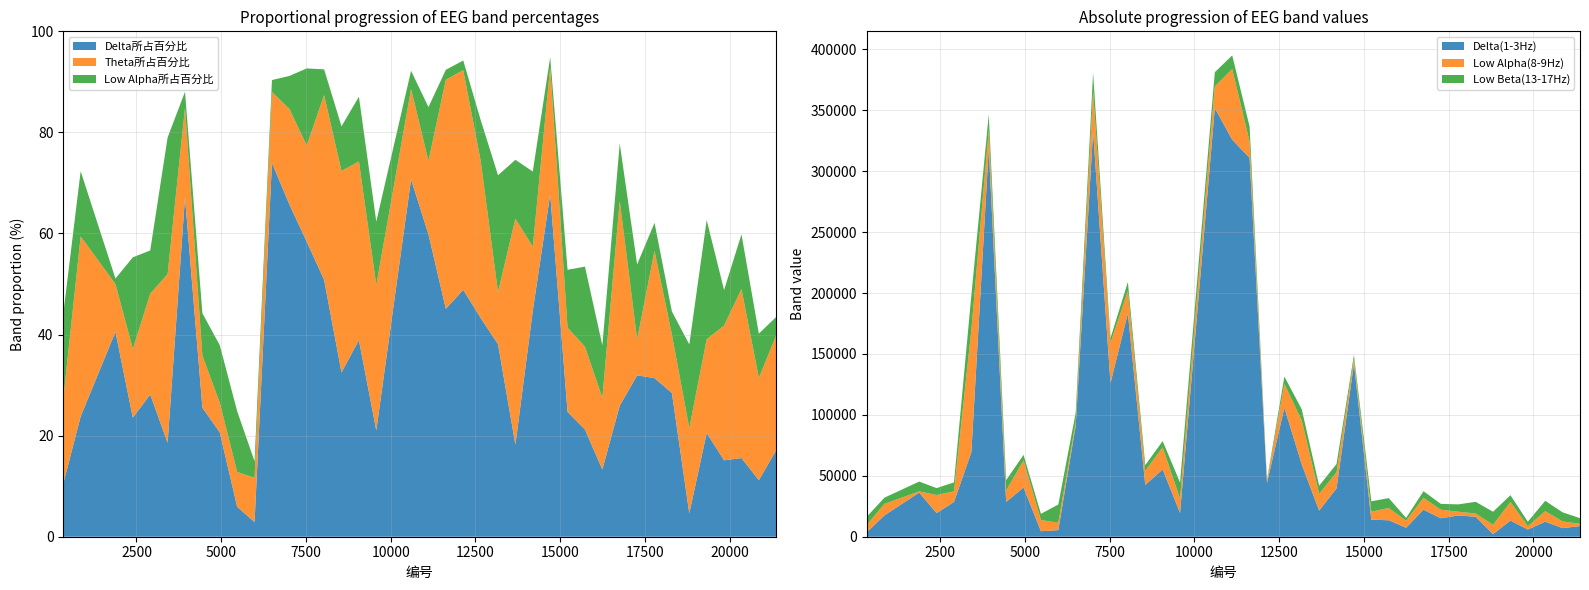

Reading left to right, extract all data points from this chart.

Delta(1-3Hz): 3802.0	17512.0	36218.0	19358.0	28548.0	69330.0	318759.0	28543.0	40408.0	4527.0	5414.0	91221.0	332760.0	126131.0	183305.0	42482.0	55218.0	19583.0	351740.0	325828.0	310887.0	44127.0	105863.0	59334.0	21447.0	39694.0	142070.0	14006.0	13501.0	7382.0	22184.0	15136.0	17456.0	16406.0	2127.0	13278.0	5901.0	12369.0	7031.0	8760.0
Low Alpha(8-9Hz): 6096.0	9486.0	981.0	14881.0	8689.0	100677.0	15098.0	9372.0	22278.0	9201.0	6072.0	2949.0	32906.0	32878.0	18366.0	11542.0	18174.0	11667.0	17825.0	58000.0	13463.0	1732.0	19674.0	35967.0	13721.0	13190.0	4016.0	6499.0	10085.0	5773.0	9698.0	7017.0	3079.0	2643.0	7619.0	15237.0	2741.0	8594.0	5503.0	1856.0
Low Beta(13-17Hz): 6709.0	5038.0	8081.0	5657.0	7343.0	28062.0	12584.0	8532.0	4461.0	5057.0	14916.0	7613.0	15042.0	3967.0	7350.0	4709.0	5091.0	13245.0	11650.0	11173.0	12264.0	803.0	5882.0	9257.0	6687.0	6807.0	3100.0	8547.0	8119.0	2295.0	5462.0	4799.0	6000.0	9591.0	10742.0	5542.0	3671.0	8510.0	7487.0	4601.0
Delta所占百分比: 0.1	0.2	0.4	0.2	0.3	0.2	0.7	0.3	0.2	0.1	0.0	0.7	0.7	0.6	0.5	0.3	0.4	0.2	0.7	0.6	0.5	0.5	0.4	0.4	0.2	0.4	0.7	0.2	0.2	0.1	0.3	0.3	0.3	0.3	0.0	0.2	0.2	0.2	0.1	0.2
Theta所占百分比: 0.2	0.4	0.1	0.1	0.2	0.3	0.2	0.1	0.1	0.1	0.1	0.1	0.2	0.2	0.4	0.4	0.4	0.3	0.2	0.1	0.5	0.4	0.3	0.1	0.4	0.1	0.3	0.2	0.2	0.1	0.4	0.1	0.3	0.1	0.2	0.2	0.3	0.3	0.2	0.2
Low Alpha所占百分比: 0.2	0.1	0.0	0.2	0.1	0.3	0.0	0.1	0.1	0.1	0.0	0.0	0.1	0.2	0.1	0.1	0.1	0.1	0.0	0.1	0.0	0.0	0.1	0.2	0.1	0.1	0.0	0.1	0.2	0.1	0.1	0.1	0.1	0.0	0.2	0.2	0.1	0.1	0.1	0.0